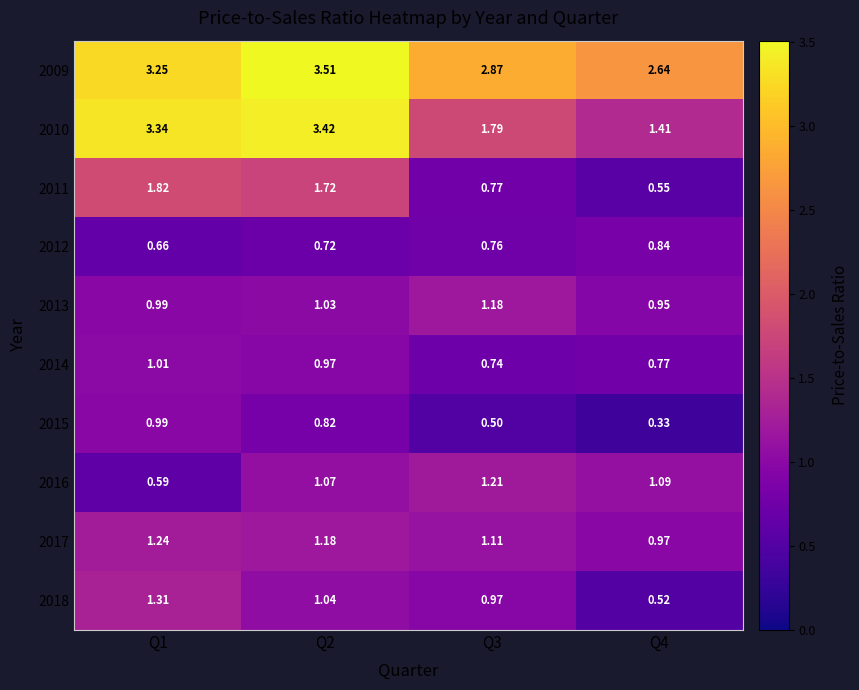

Is the value of 2009 at Q2 greater than the value of 2017 at Q1?

Yes